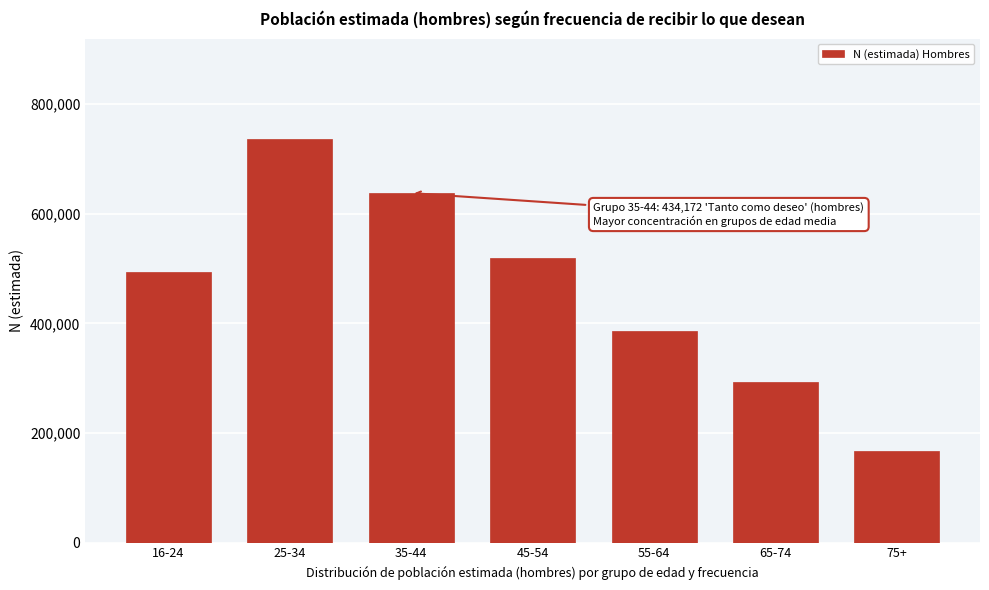

Reading left to right, extract all data points from this chart.

494064	735490	637584	519147	386711	292584	167886